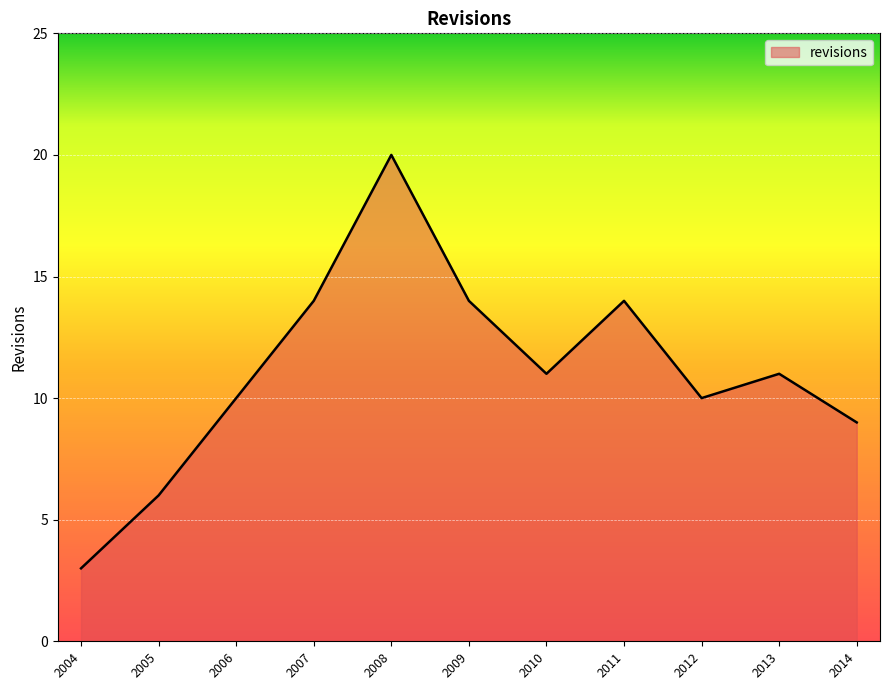

Where is the first local minimum?

2010